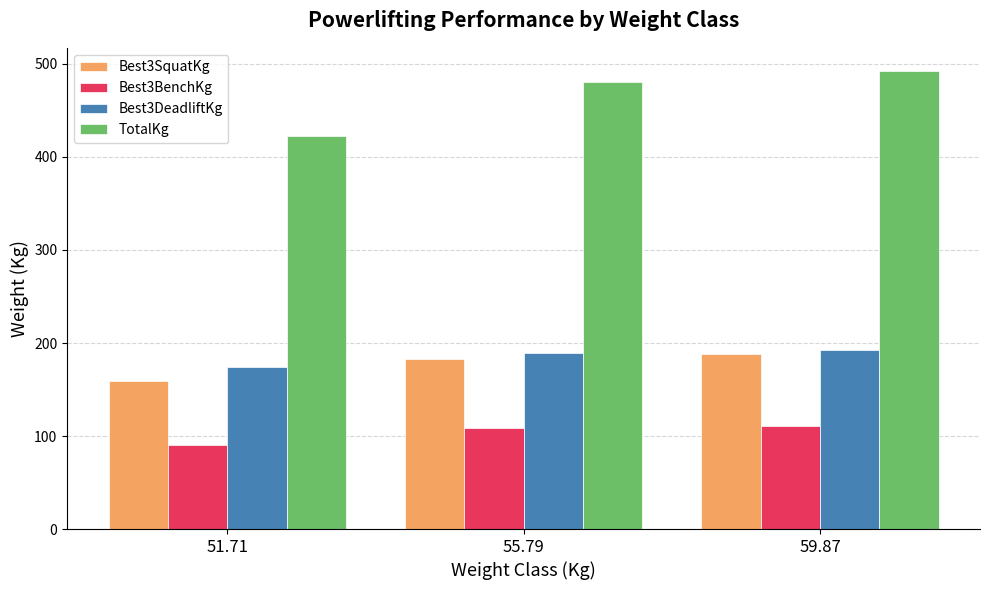

How many bars are there in total?

12